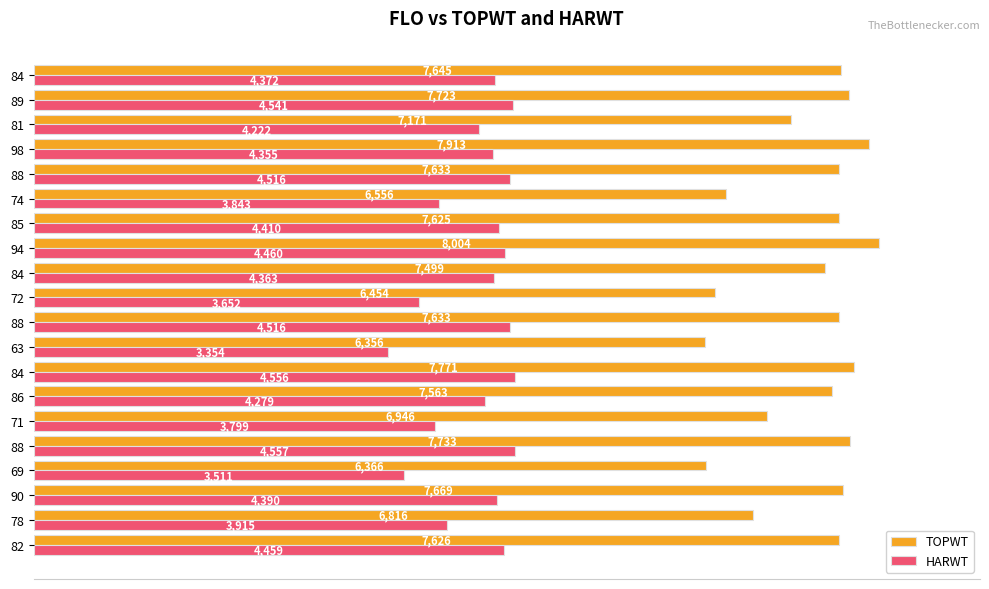

Which series has the largest range (max minus min)?

TOPWT